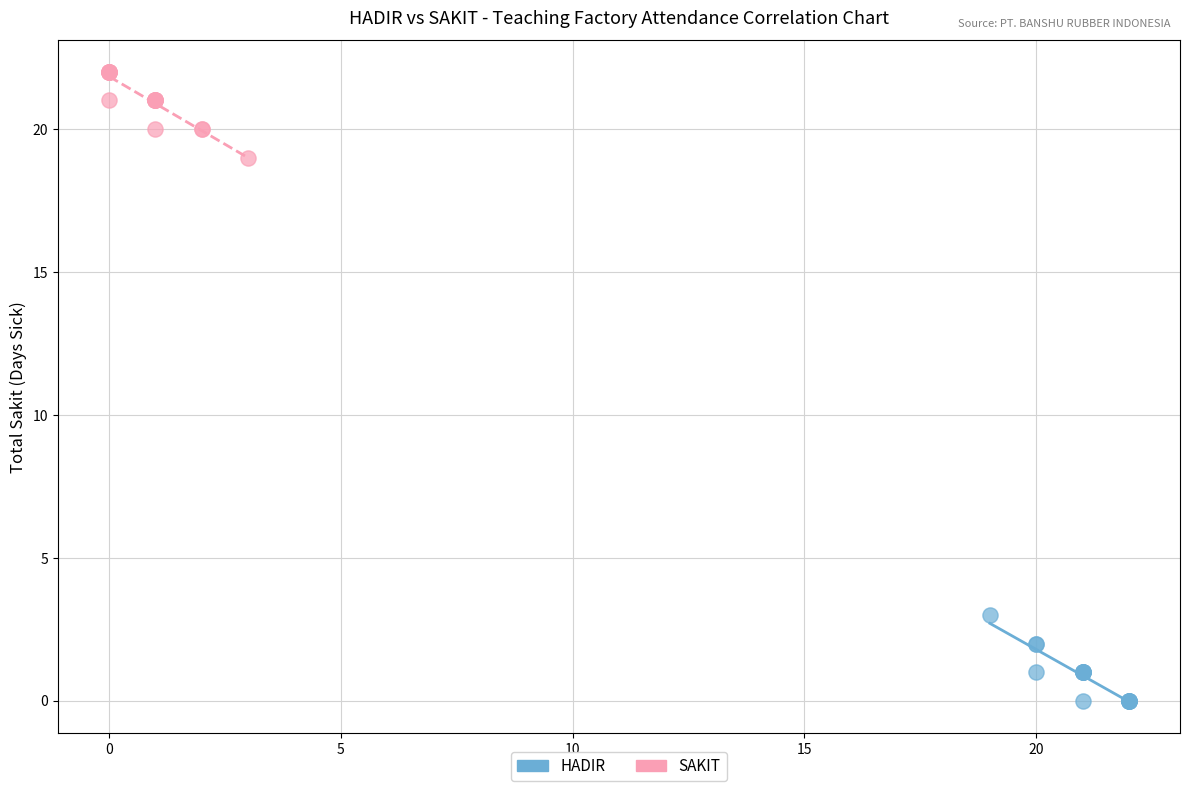

Which series reaches the minimum Y coordinate?

HADIR